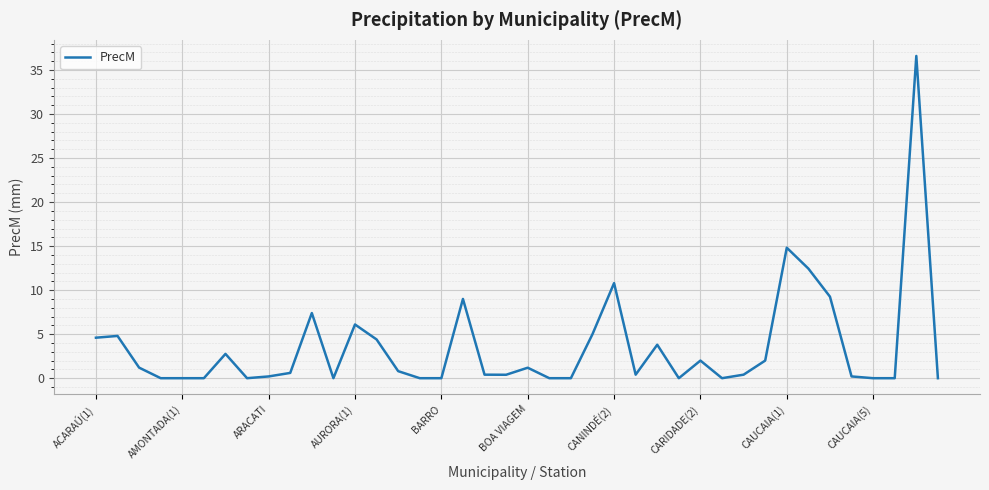

What is the difference between the second highest and minimum values?

14.8